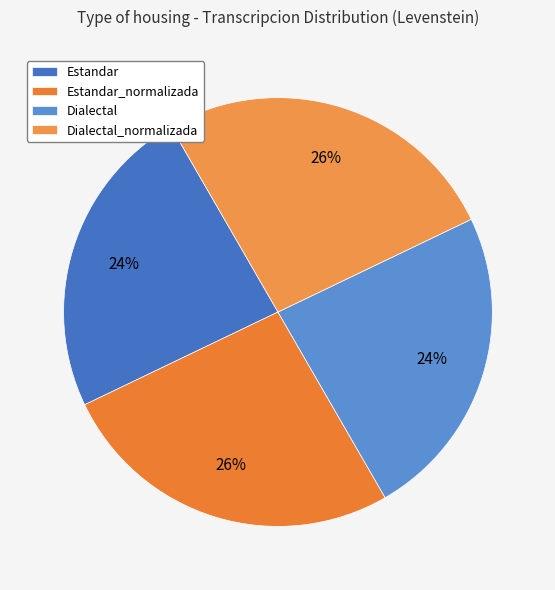

Which category has the biggest portion of the pie?

Estandar_normalizada